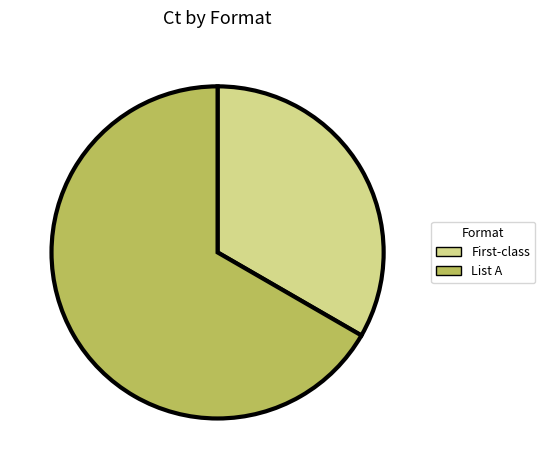

What is the largest slice in the pie chart?

List A